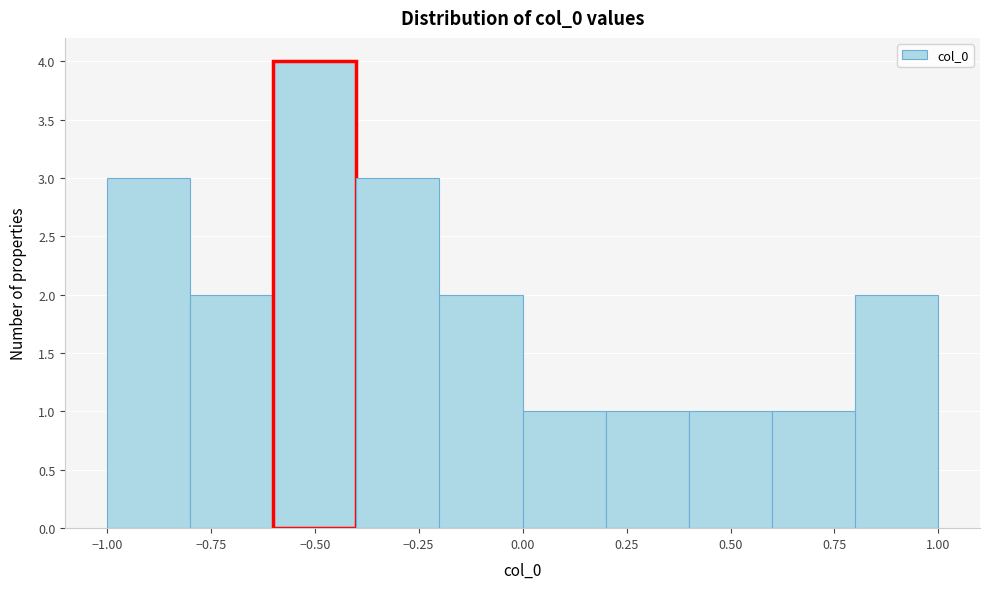

Reading left to right, transcribe this chart: for each bar, give the range it covers on the x-axis and its height. The values are not printed on the chart, so give them approximately, as read against the axis.

-1.0 to -0.8: 3
-0.8 to -0.6: 2
-0.6 to -0.4: 4
-0.4 to -0.2: 3
-0.2 to 0.0: 2
0.0 to 0.2: 1
0.2 to 0.4: 1
0.4 to 0.6: 1
0.6 to 0.8: 1
0.8 to 1.0: 2